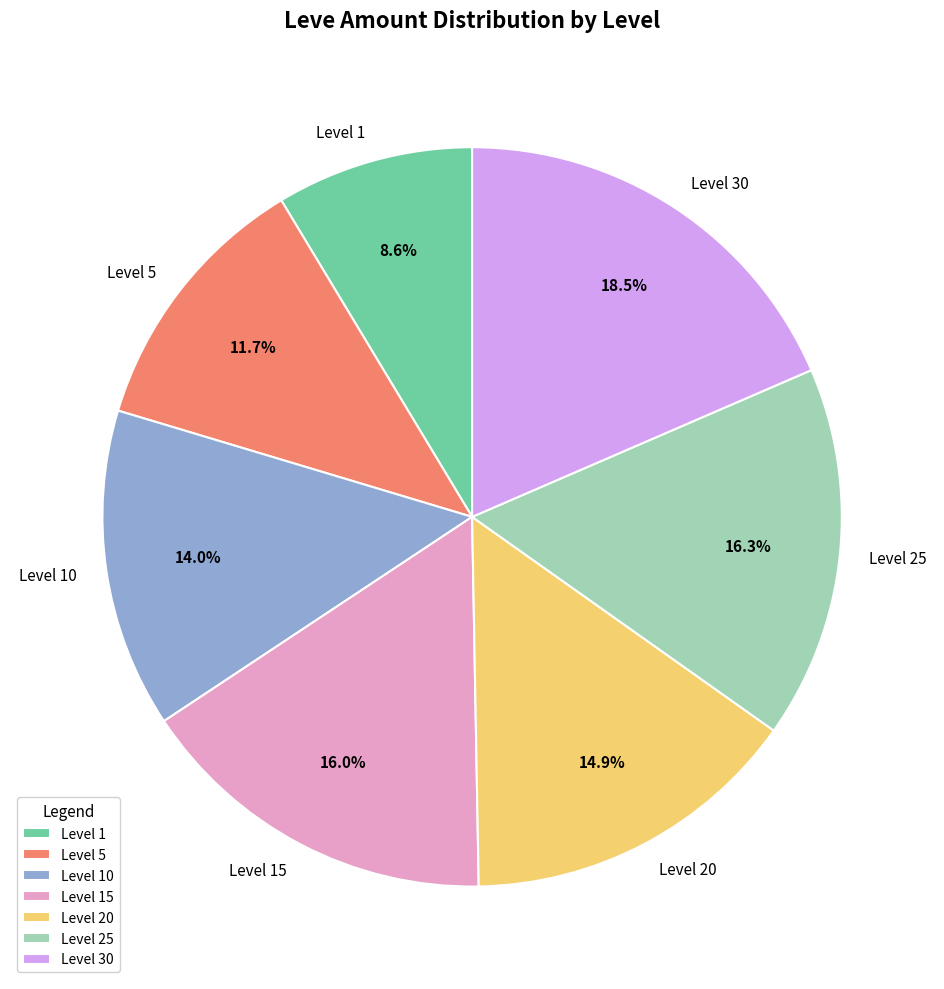

Between Level 25 and Level 1, which is larger?

Level 25